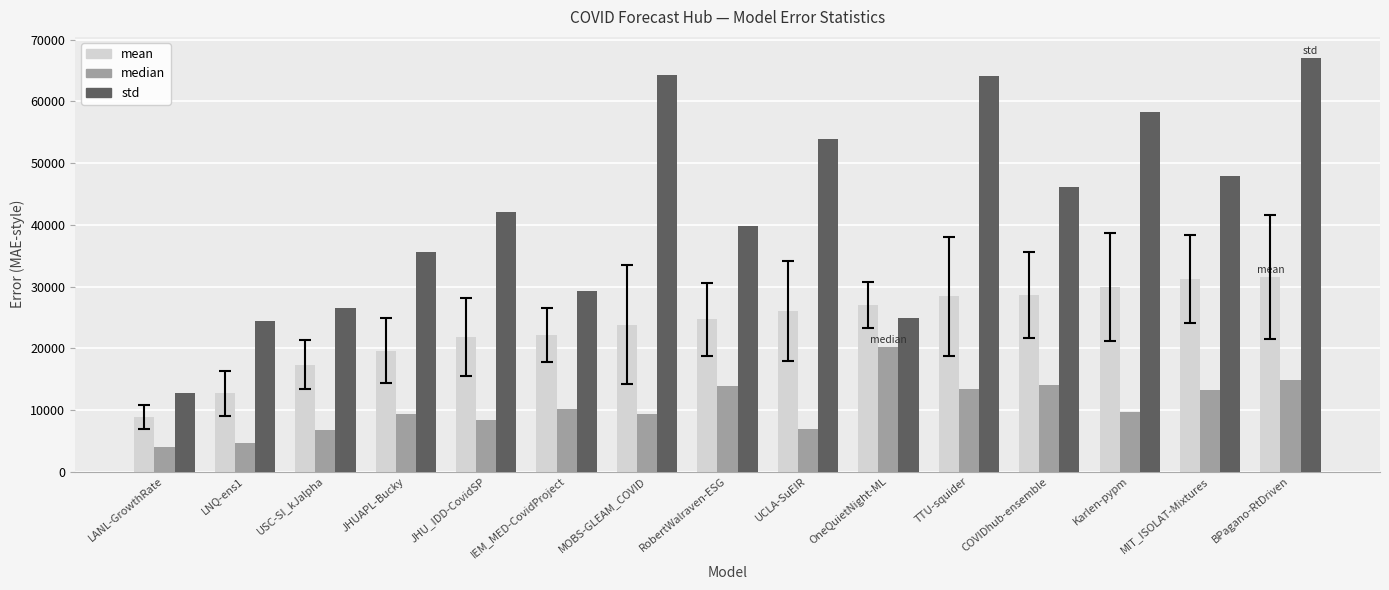

What is the average value of the median series?

10562.6